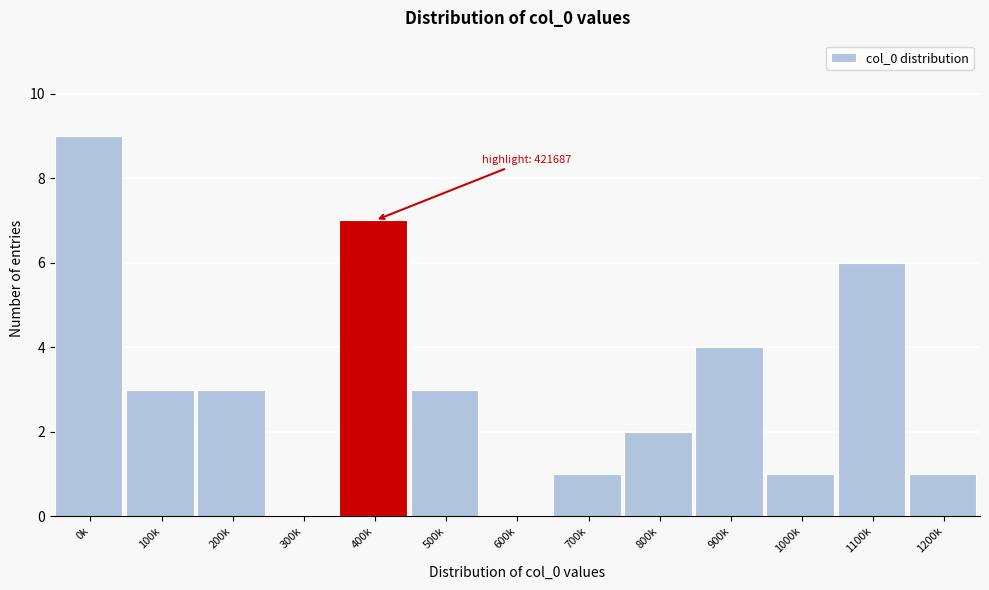

Reading left to right, transcribe all the data shown in this chart.

0k=9	100k=3	200k=3	300k=0	400k=7	500k=3	600k=0	700k=1	800k=2	900k=4	1000k=1	1100k=6	1200k=1